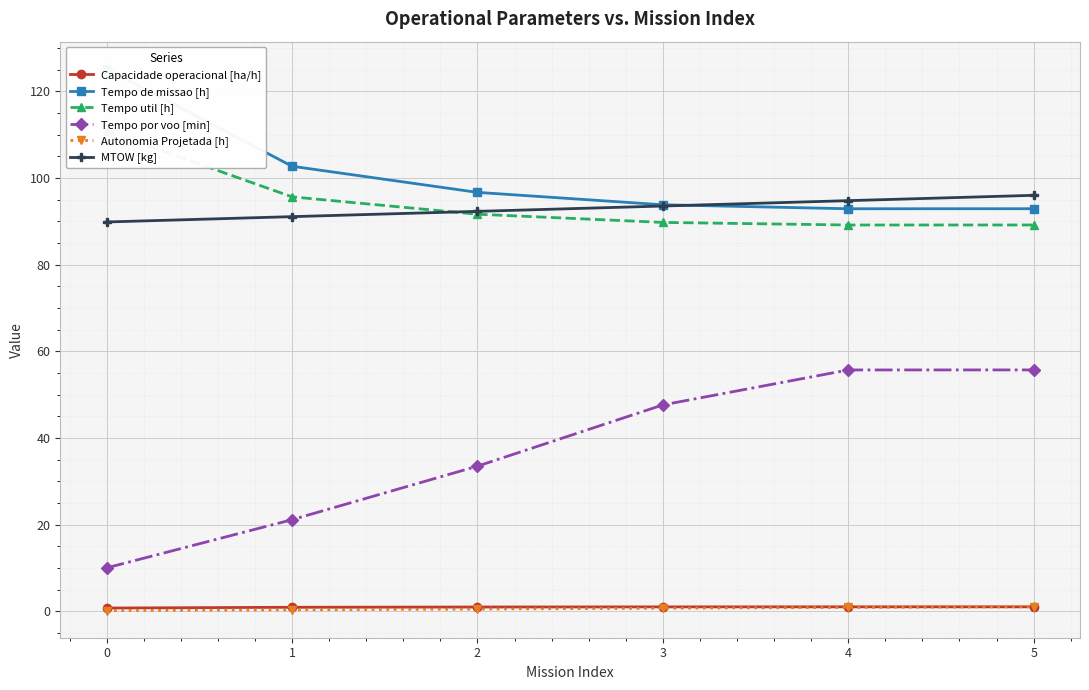

Between 1 and 4, which series saw the biggest shift?

Tempo por voo [min]